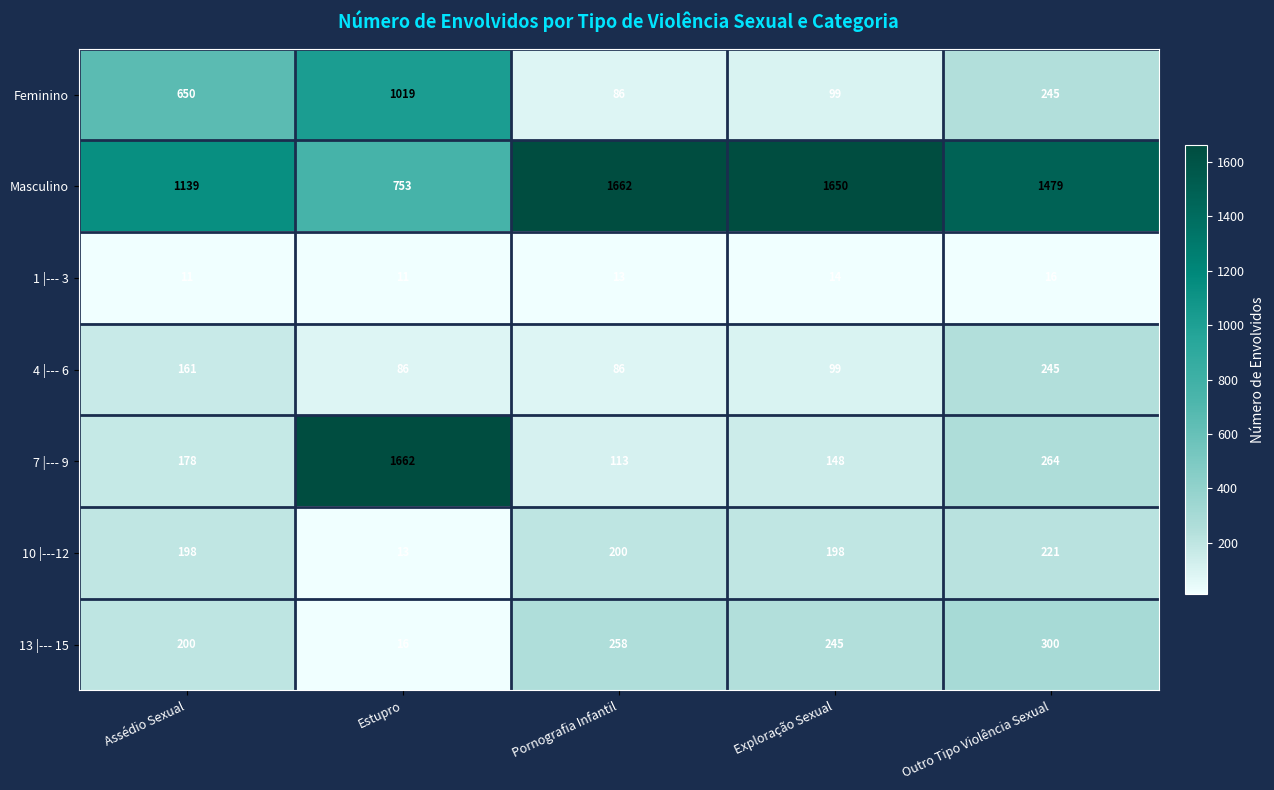

True or false: Masculino has a value of 1662 at Pornografia Infantil.

True